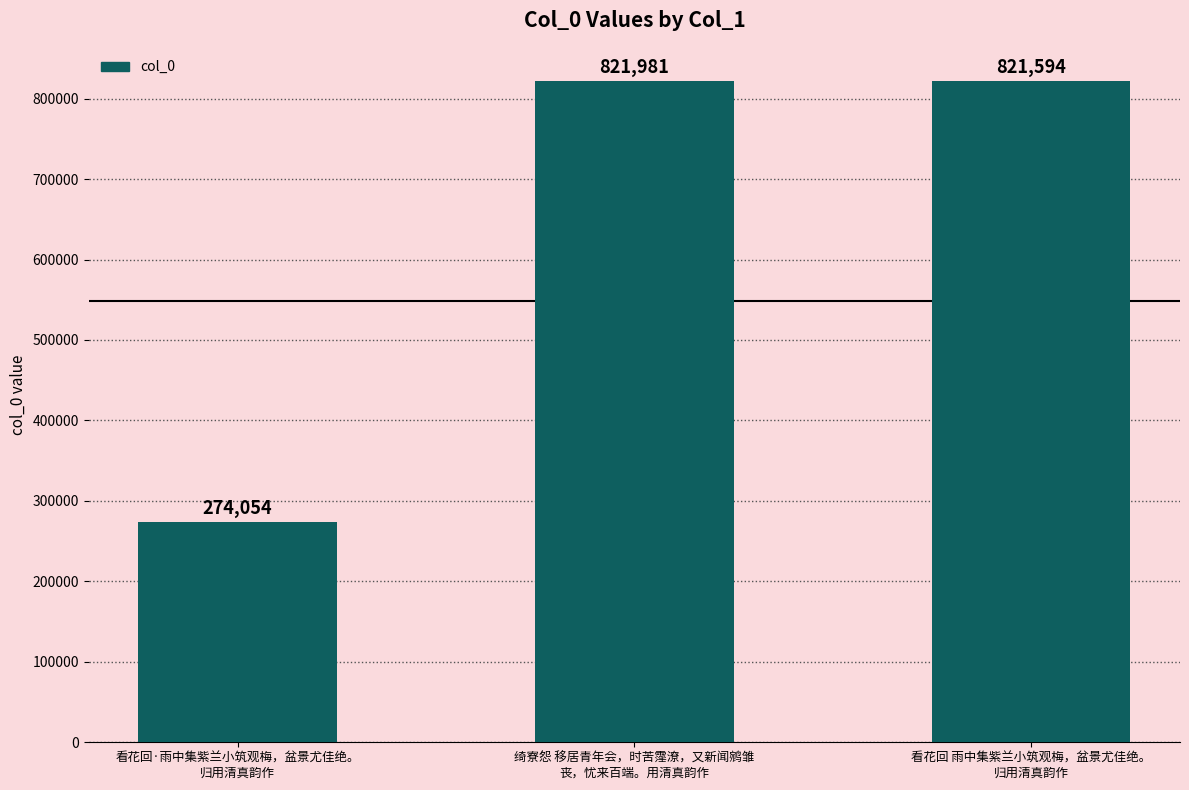

Which has a higher value, 看花回 雨中集紫兰小筑观梅，盆景尤佳绝。
归用清真韵作 or 看花回·雨中集紫兰小筑观梅，盆景尤佳绝。
归用清真韵作?

看花回 雨中集紫兰小筑观梅，盆景尤佳绝。
归用清真韵作